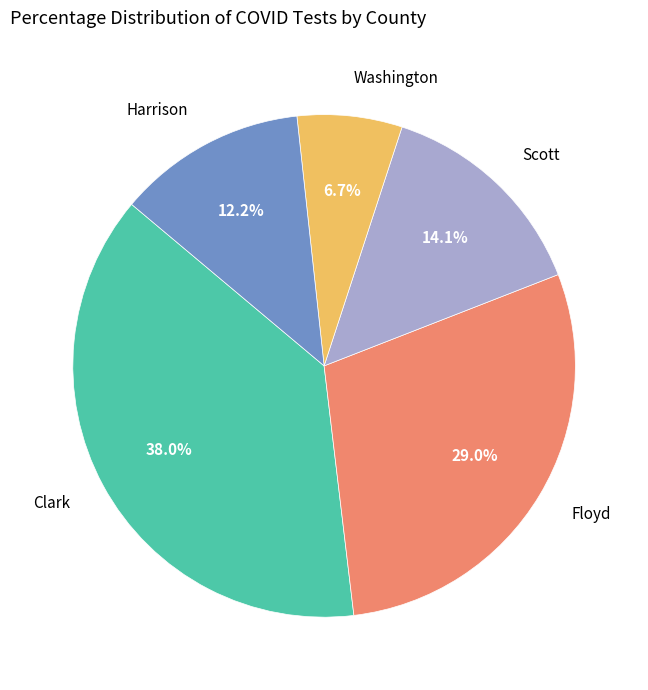

Rank the categories by value from lowest to highest.

Washington, Harrison, Scott, Floyd, Clark